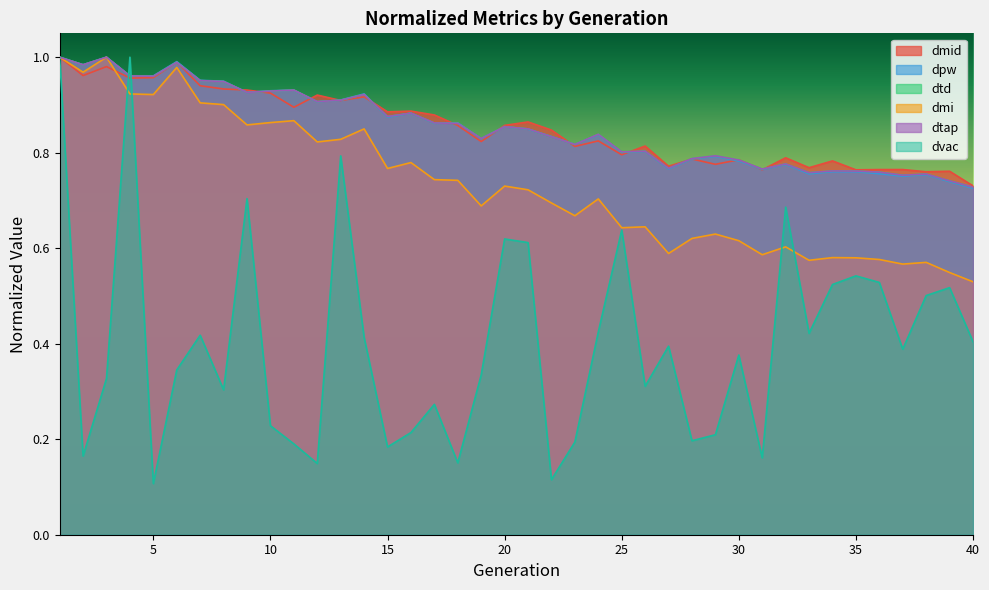

In dvac, how many points are higher than both neighbors (excluding endpoints)?

12